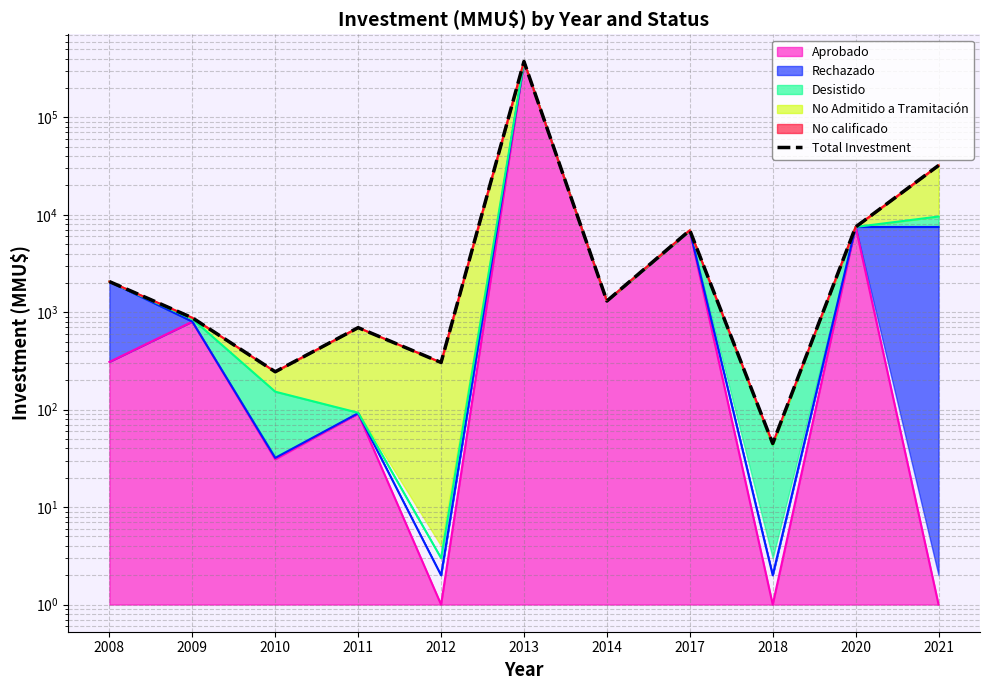

How many interior local peaks (higher than both neighbors) does the data have?

3